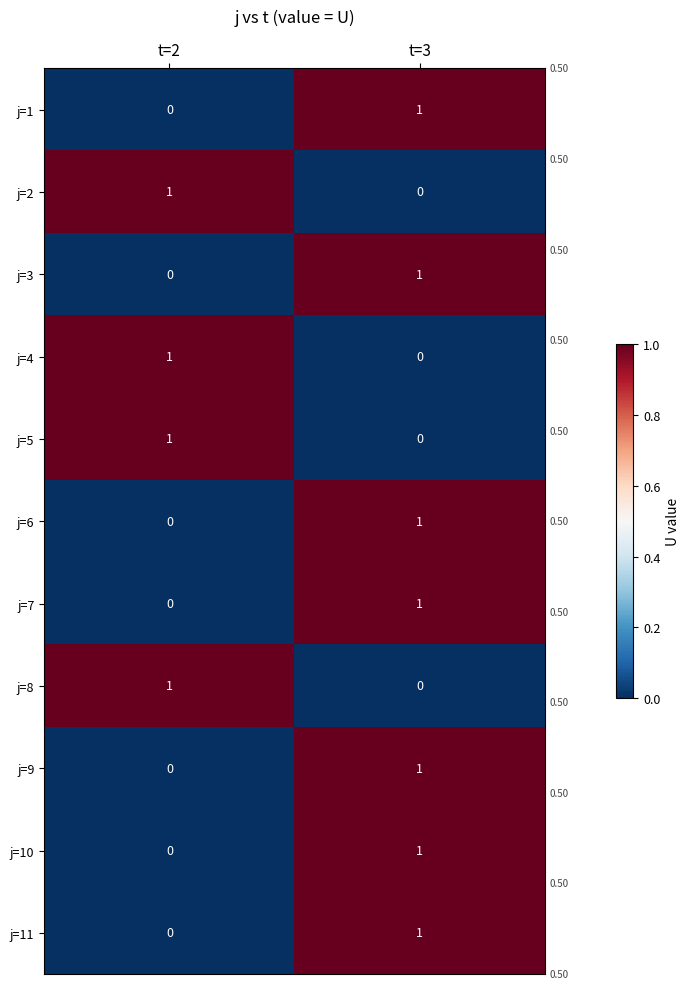

Where is j=1 nearest to the value 0?

t=2